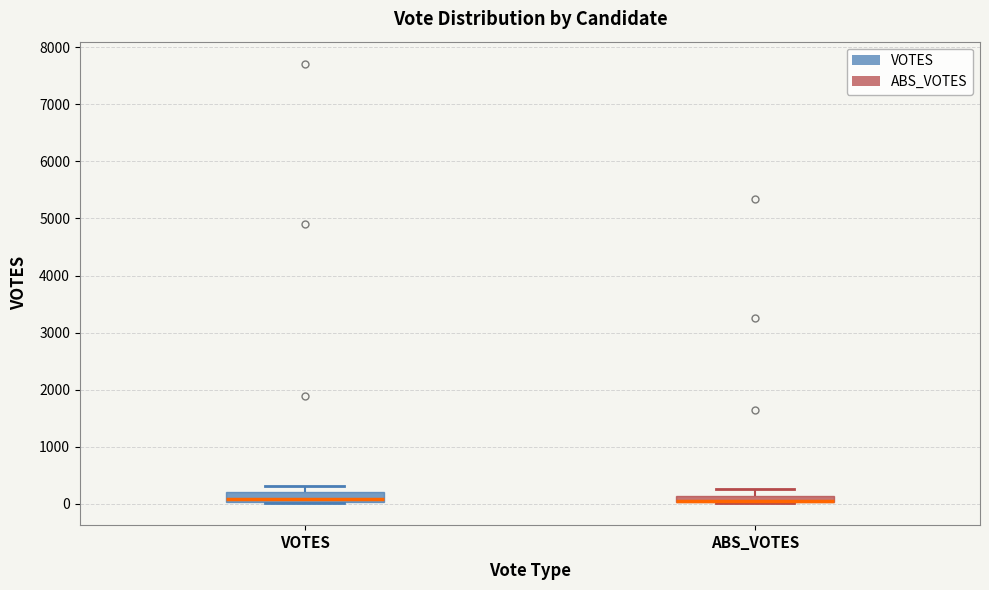

Where is the upper edge of the box for VOTES on the y-axis? The values are not printed on the chart, so give them approximately, as read against the axis.

200